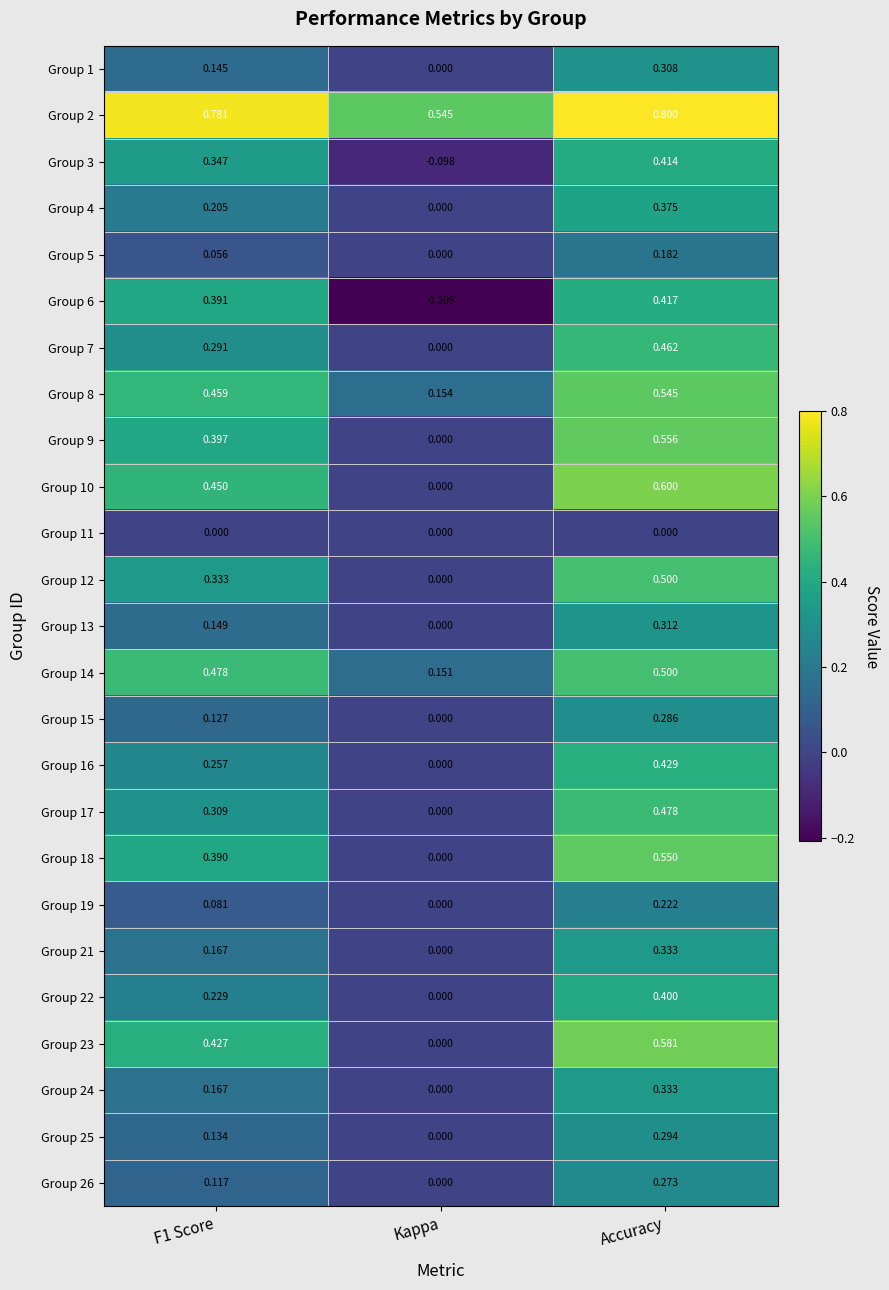

At which category is the sum across all series the highest?

Accuracy